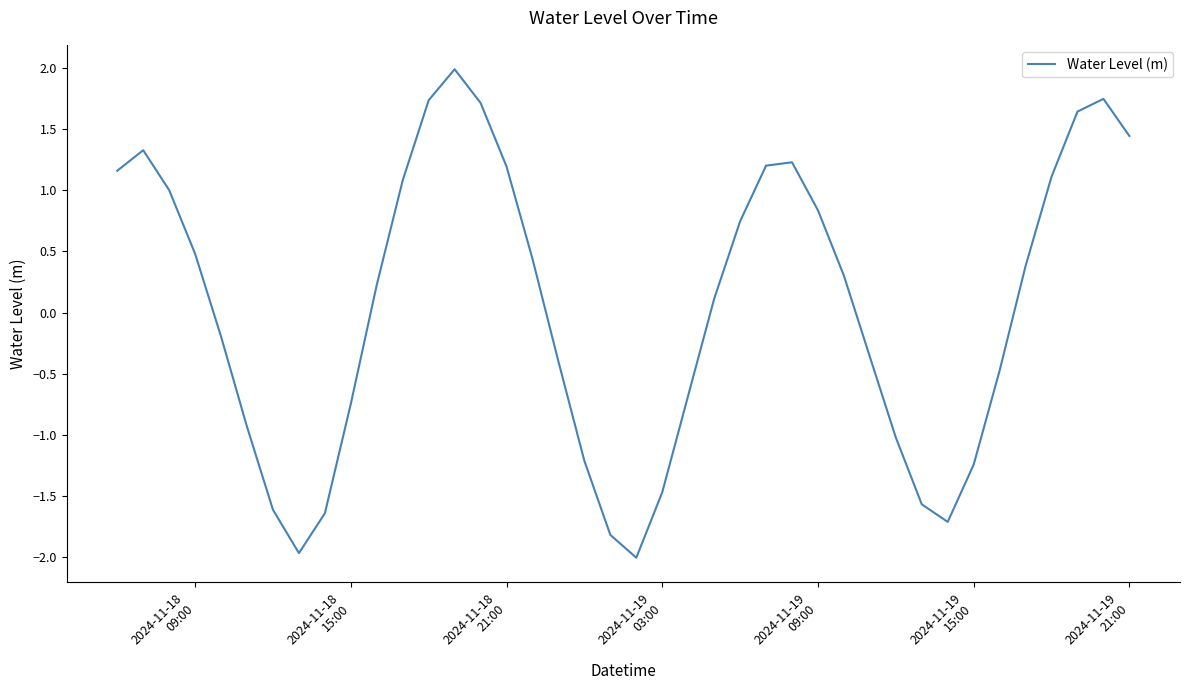

What is the maximum value shown in the chart?

2.0